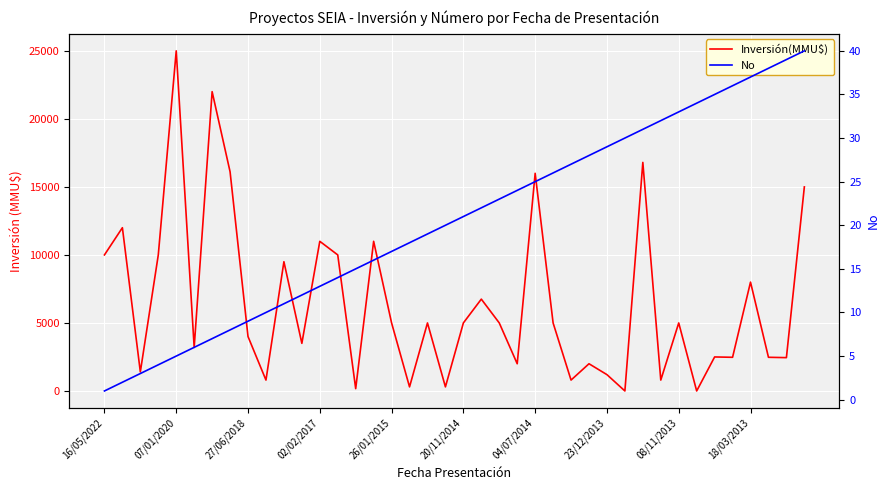

True or false: Inversión(MMU$) has more than 2 interior local peaks.

True